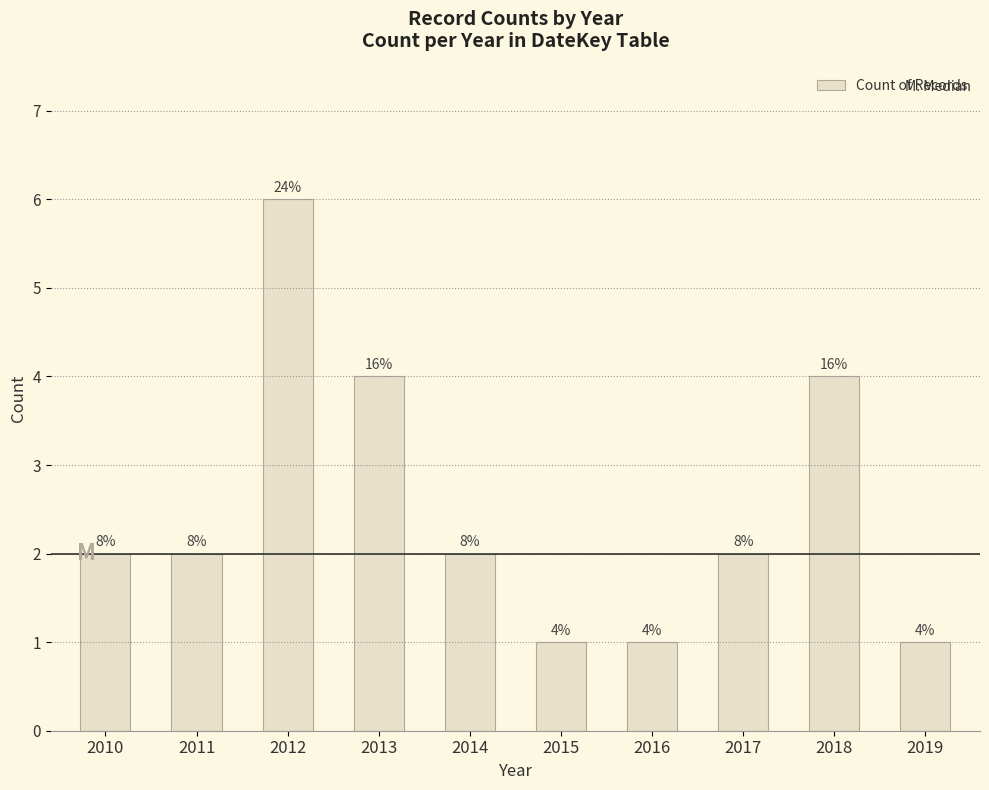

What is the value of the 10th bar from the left?

1